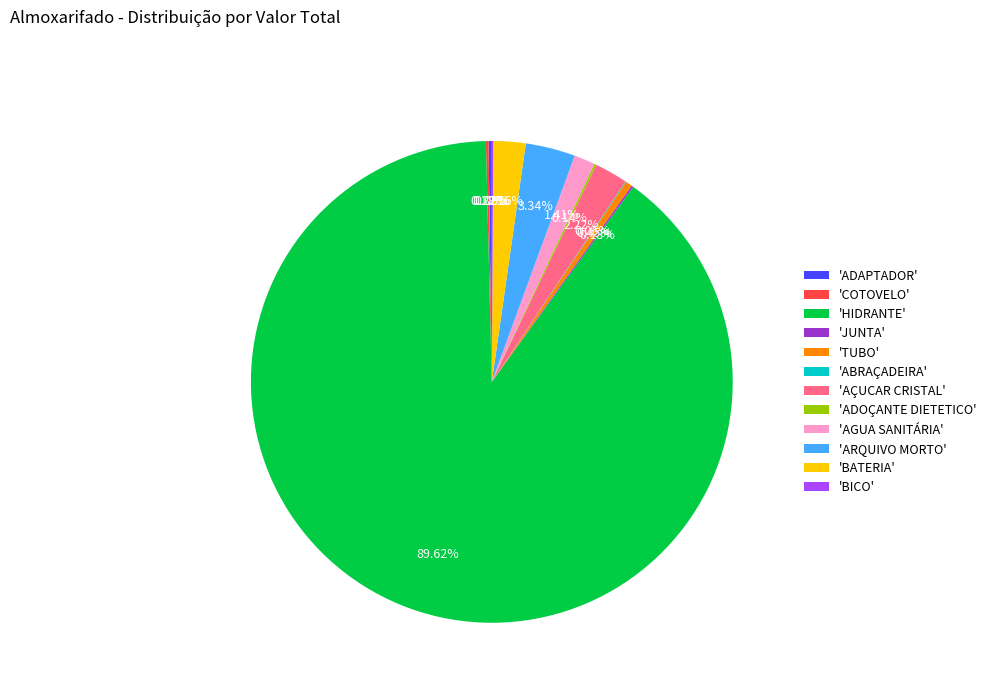

Which category has the biggest portion of the pie?

'HIDRANTE'